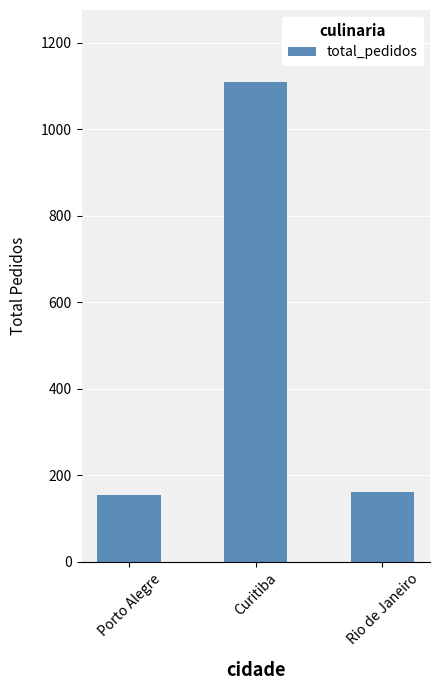

What is the greatest value displayed?

1109